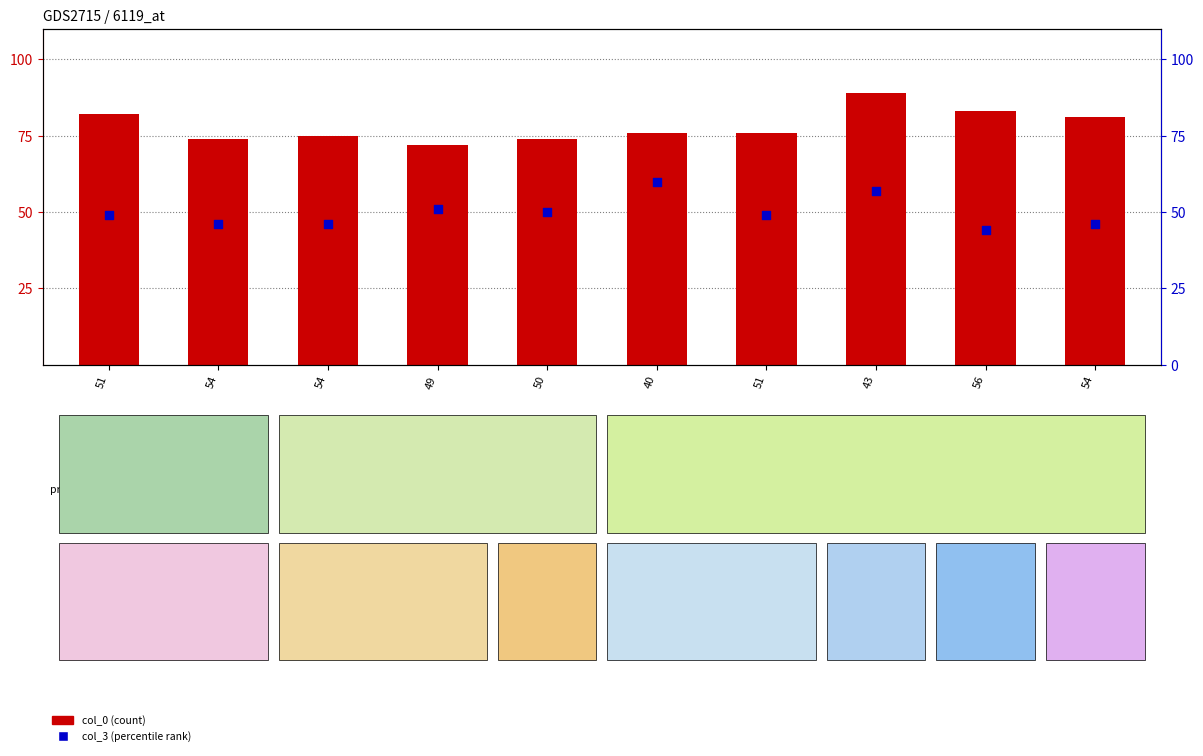

Which series has the largest total across all categories?

col_0 (count)